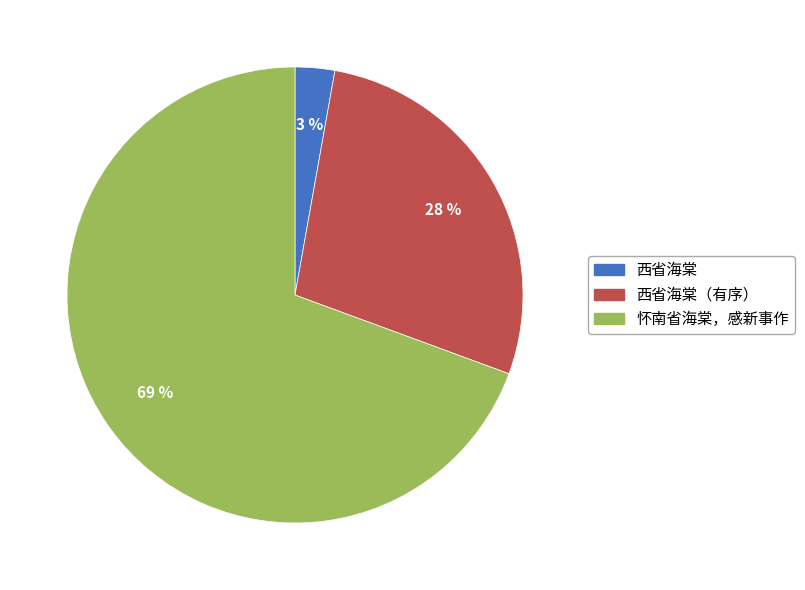

Does any single category account for the majority?

Yes